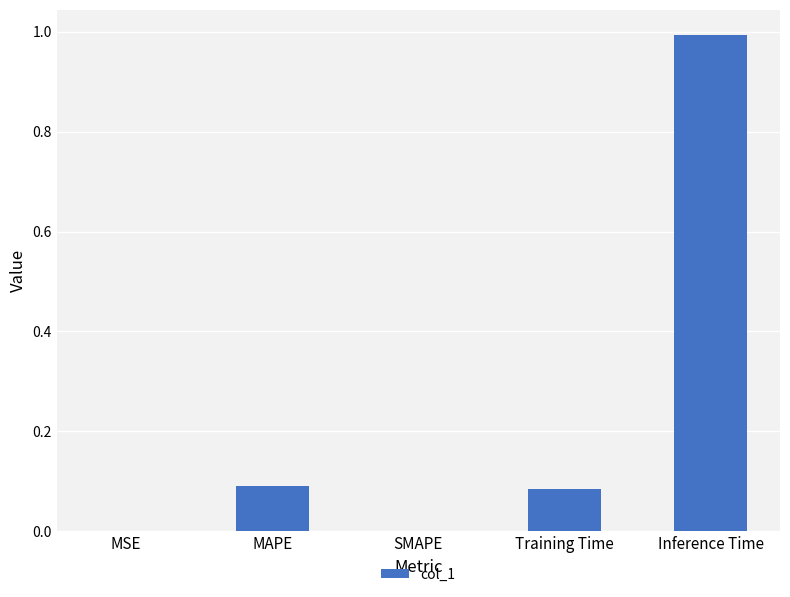

What is the maximum value shown in the chart?

1.0